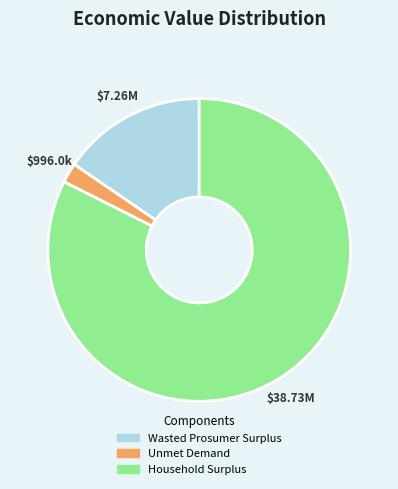

Between Unmet Demand and Household Surplus, which is larger?

Household Surplus